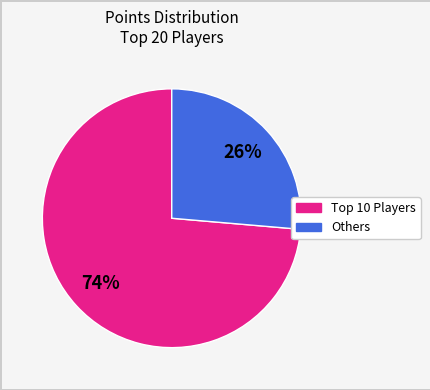

To the nearest percent, what is the average slice percentage?

50%